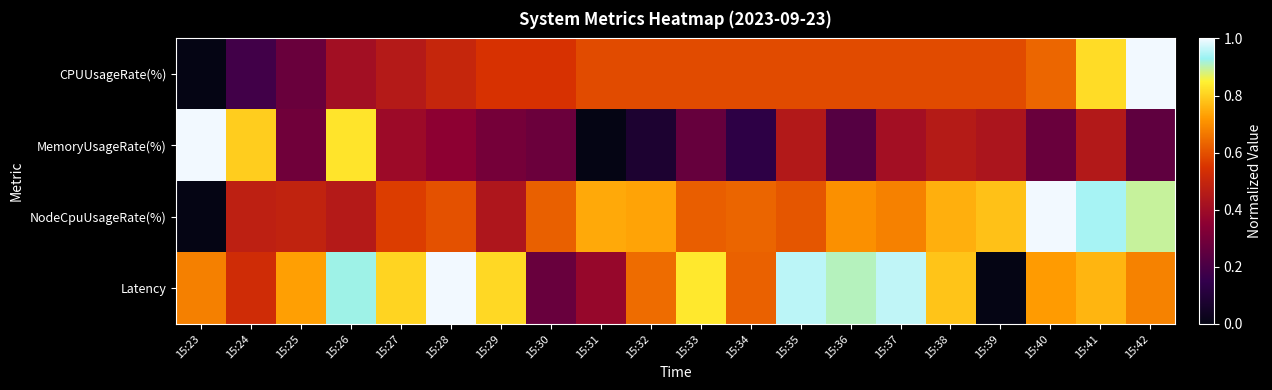

What is the total value across all series at 15:26?

2.6